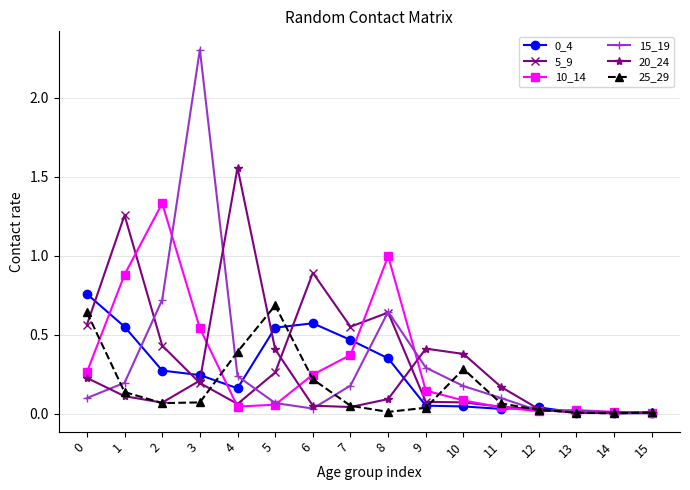

What is the maximum value shown in the chart?

2.3